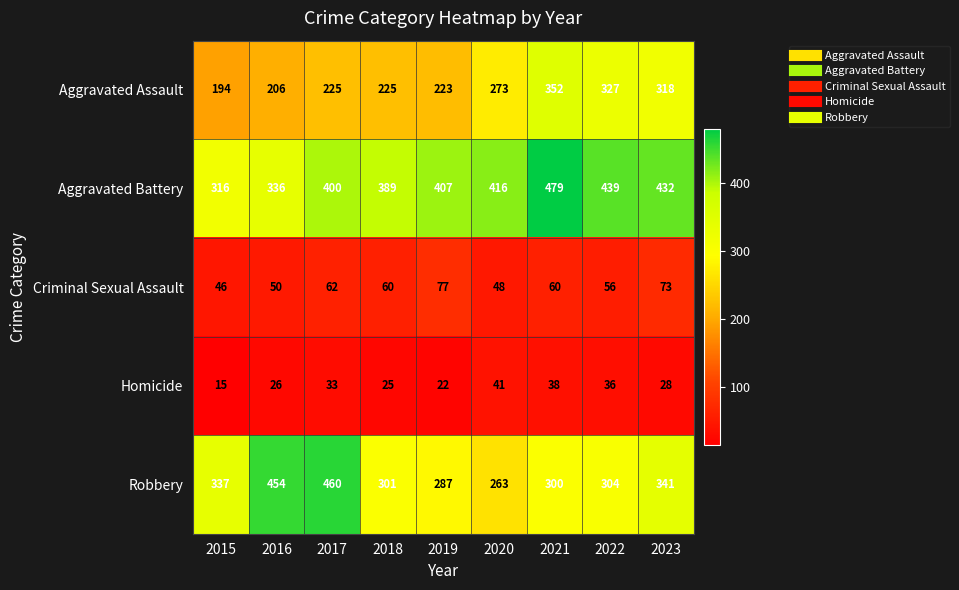

What is the total value across all series at 2015?

908